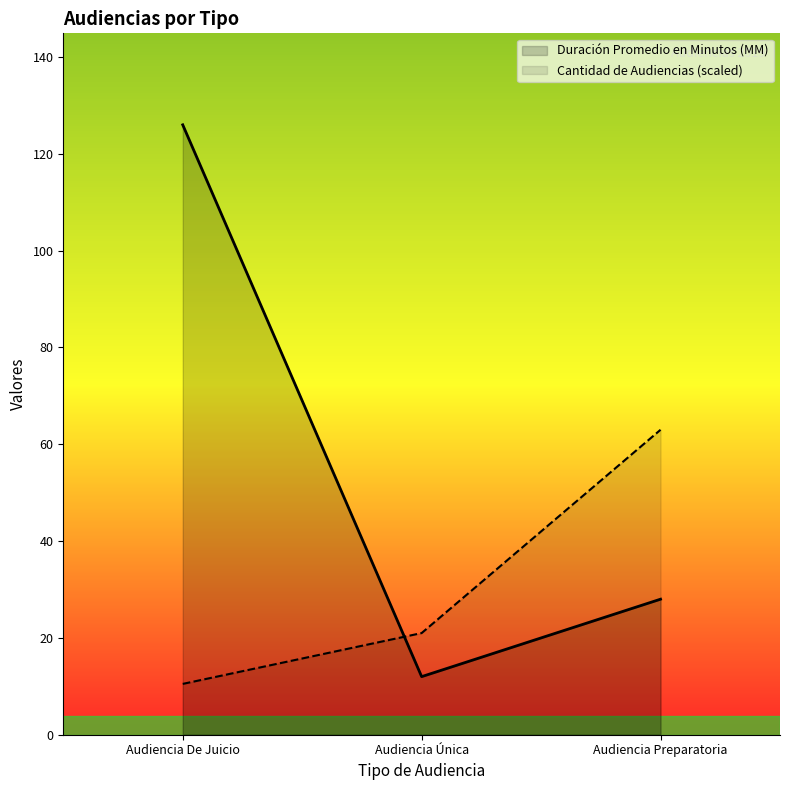

What position from the right is Audiencia Única?

2